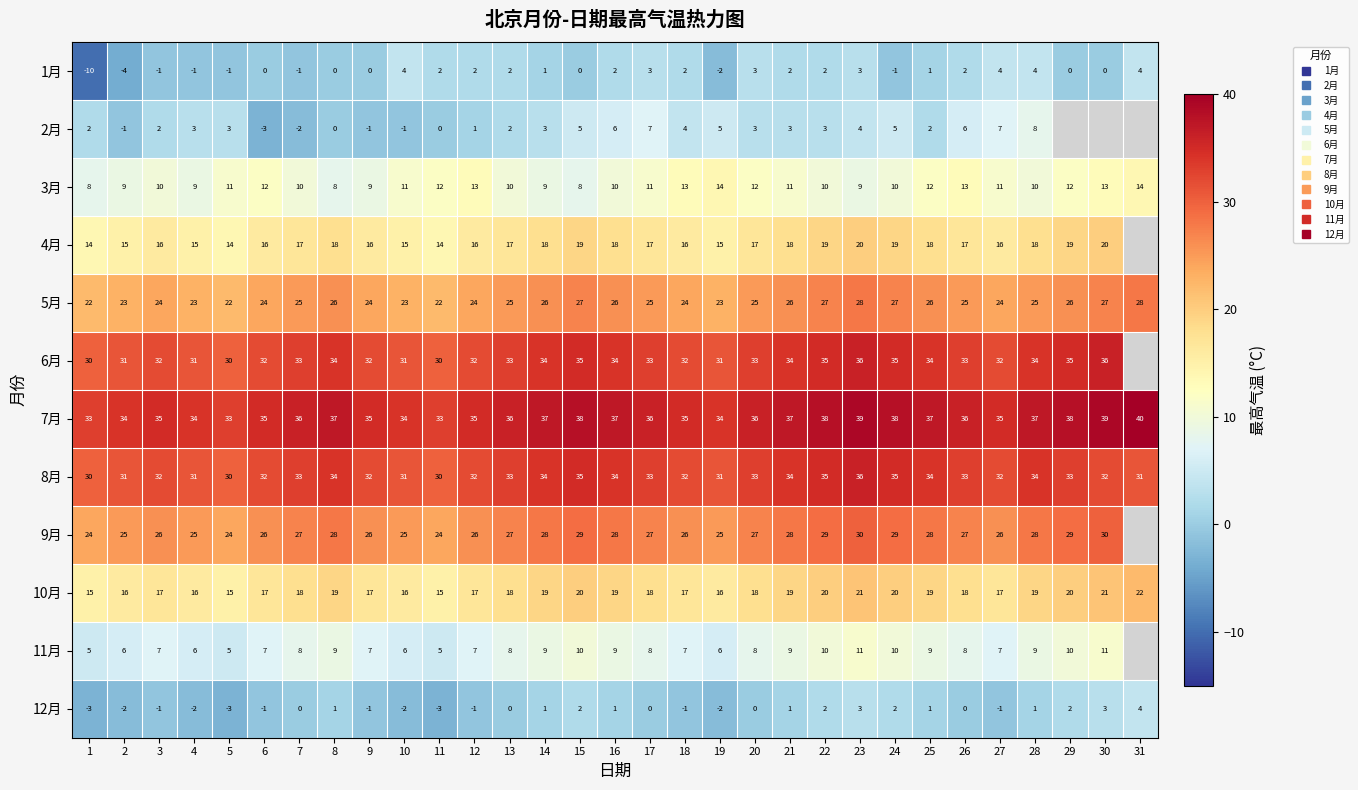

Count the number of categories in the chart.

31